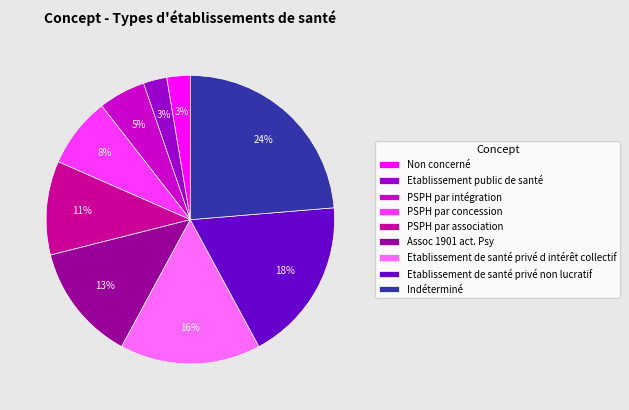

Count the number of slices in the pie.

9